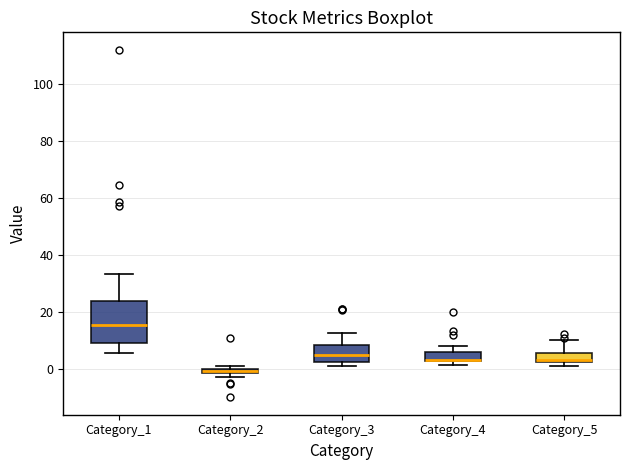

Comparing the boxes themselves (not the whiskers), which one is the tallest?

Category_1